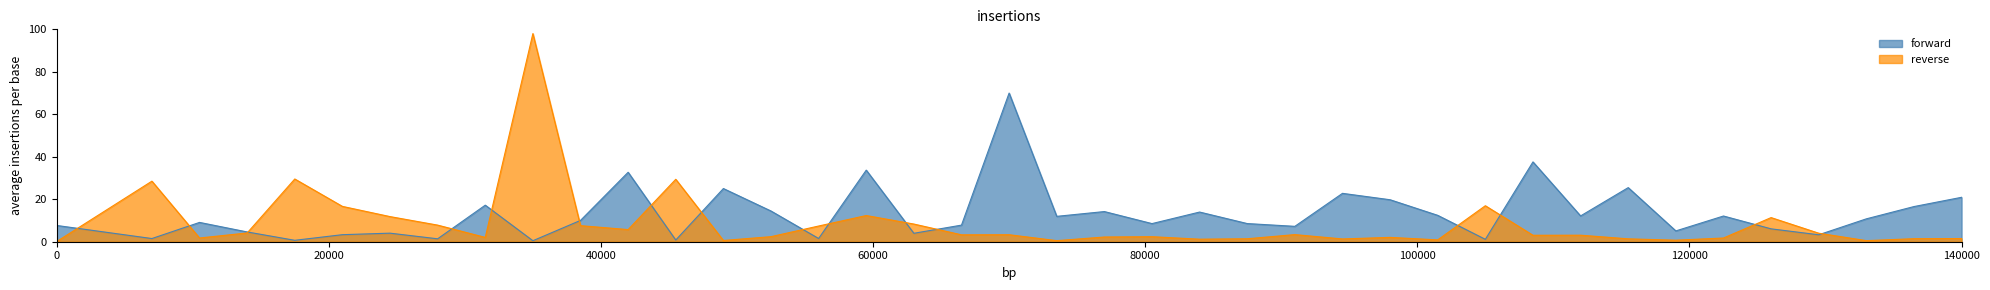

What is the difference between the forward values at 14 and 9?

7.8